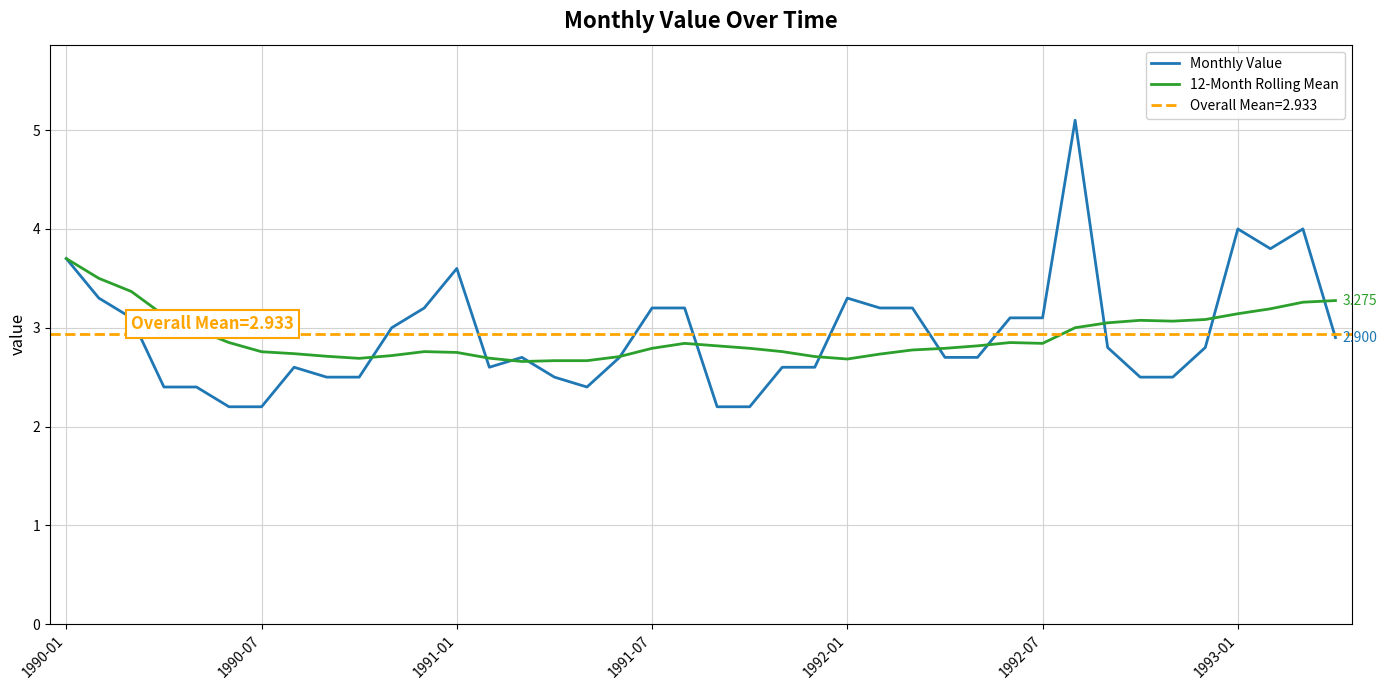

Is the value of Monthly Value at 31 greater than the value of 12-Month Rolling Mean at 33?

Yes